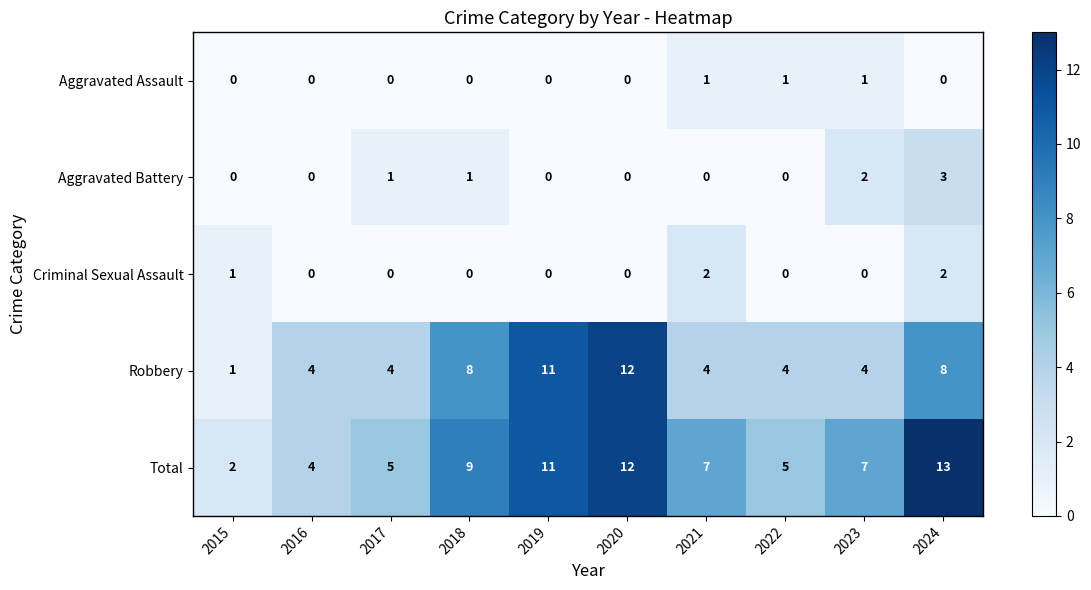

What is the total value across all series at 2020?

24